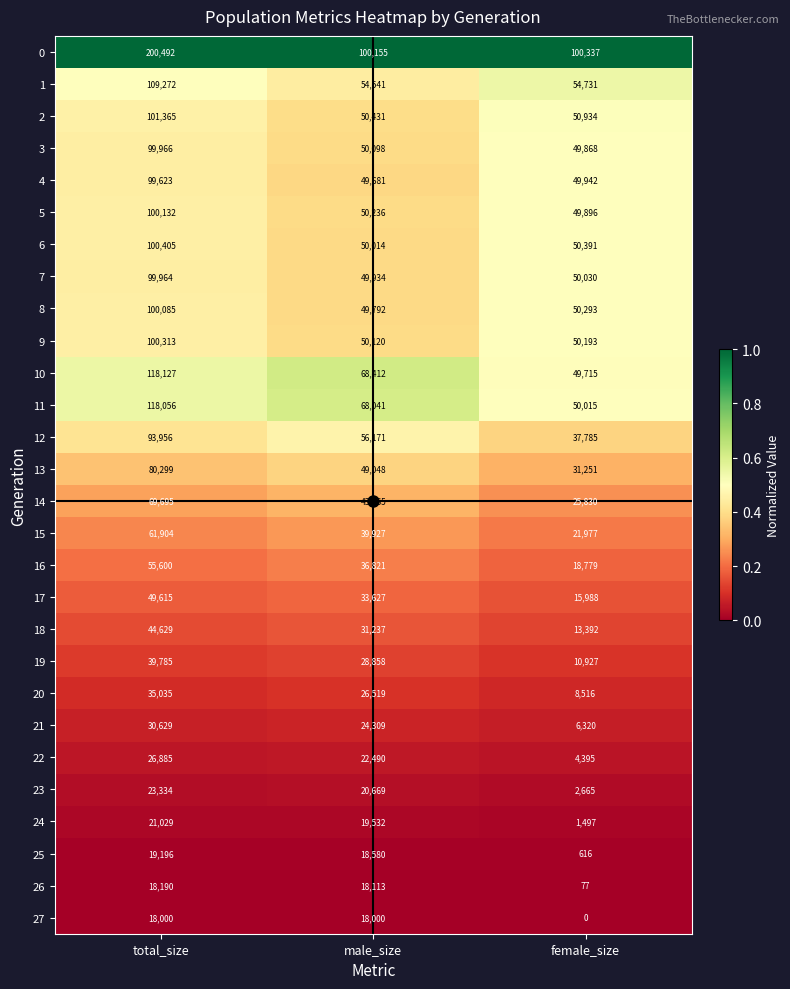

Rank the series at female_size from highest to lowest value.

0, 1, 2, 6, 8, 9, 7, 11, 4, 5, 3, 10, 12, 13, 14, 15, 16, 17, 18, 19, 20, 21, 22, 23, 24, 25, 26, 27